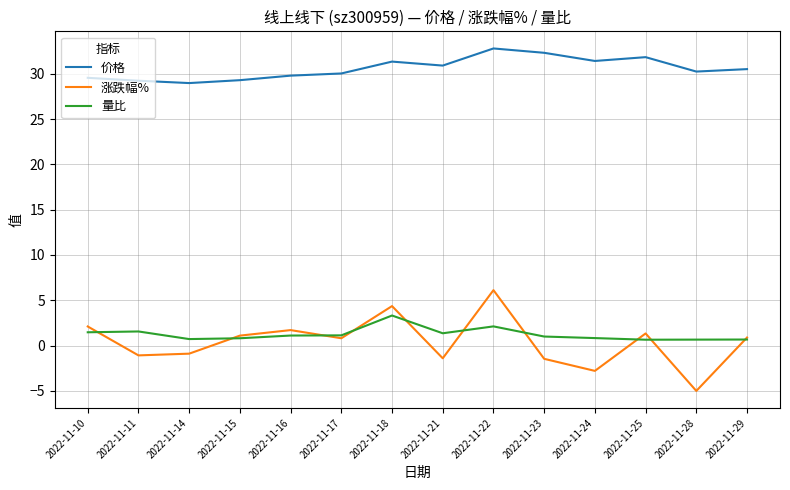

List the series in order of their peak value, highest first.

价格, 涨跌幅%, 量比